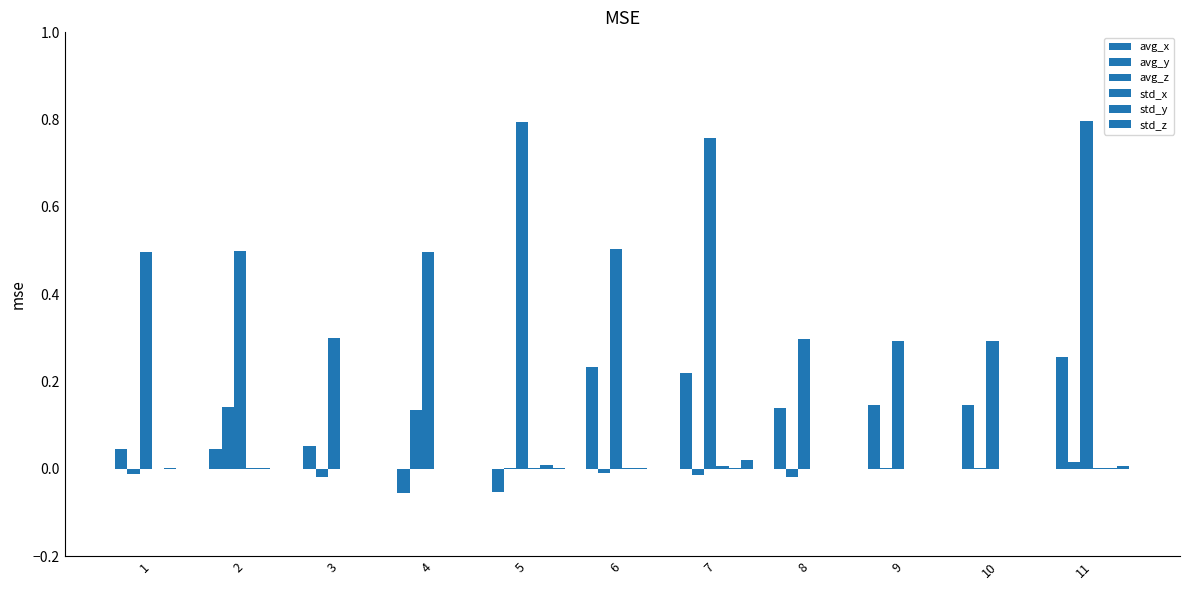

How many series are shown in this chart?

6